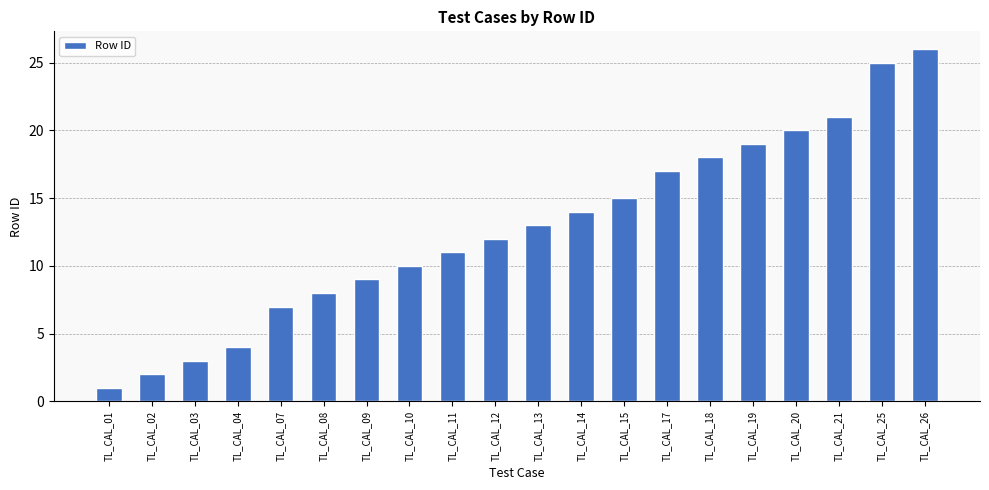

Rank the categories by value from lowest to highest.

TL_CAL_01, TL_CAL_02, TL_CAL_03, TL_CAL_04, TL_CAL_07, TL_CAL_08, TL_CAL_09, TL_CAL_10, TL_CAL_11, TL_CAL_12, TL_CAL_13, TL_CAL_14, TL_CAL_15, TL_CAL_17, TL_CAL_18, TL_CAL_19, TL_CAL_20, TL_CAL_21, TL_CAL_25, TL_CAL_26